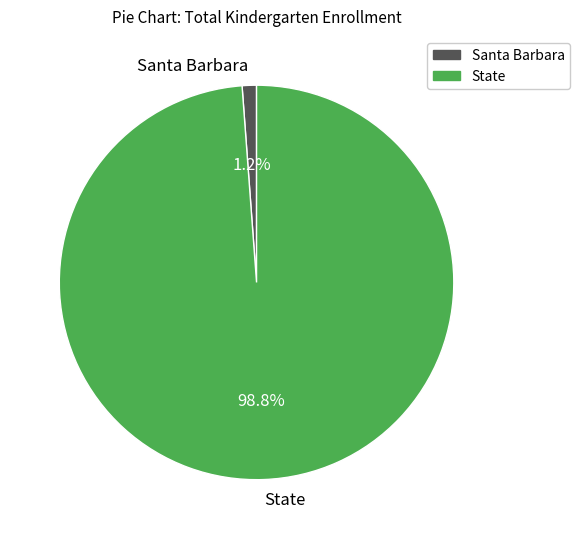

Does State represent more than half of the total?

Yes